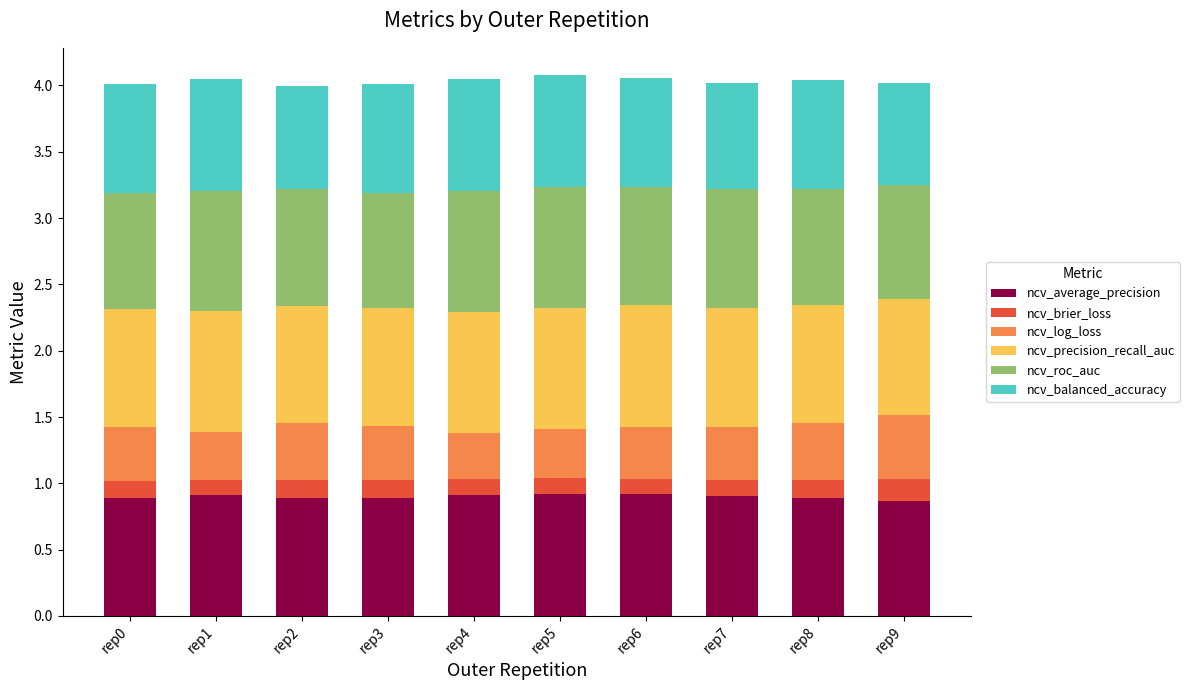

What is the total value across all series at rep6?

4.1